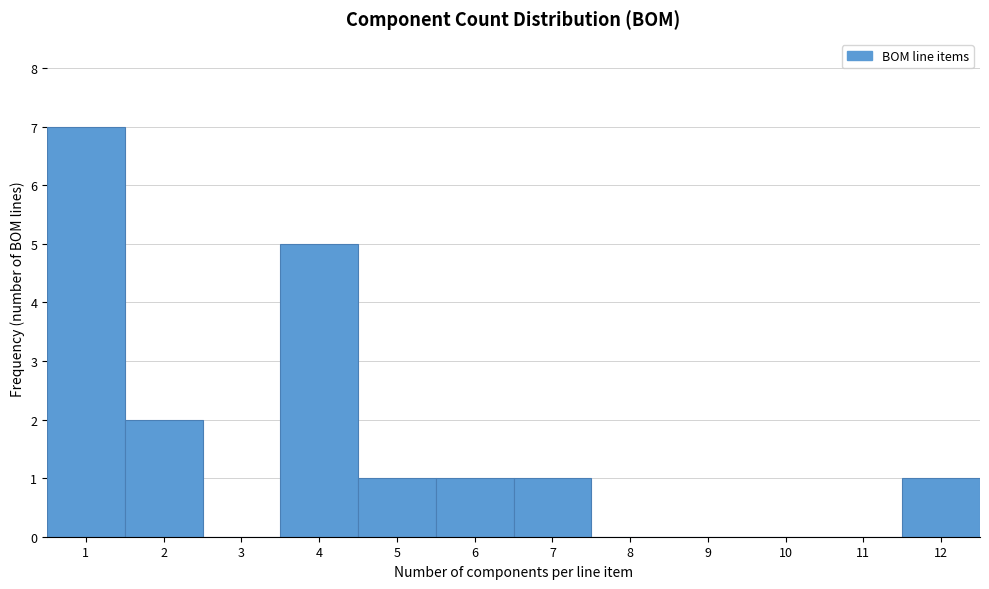

Reading right to left, list all the values displayed in this chart.

12=1	11=0	10=0	9=0	8=0	7=1	6=1	5=1	4=5	3=0	2=2	1=7